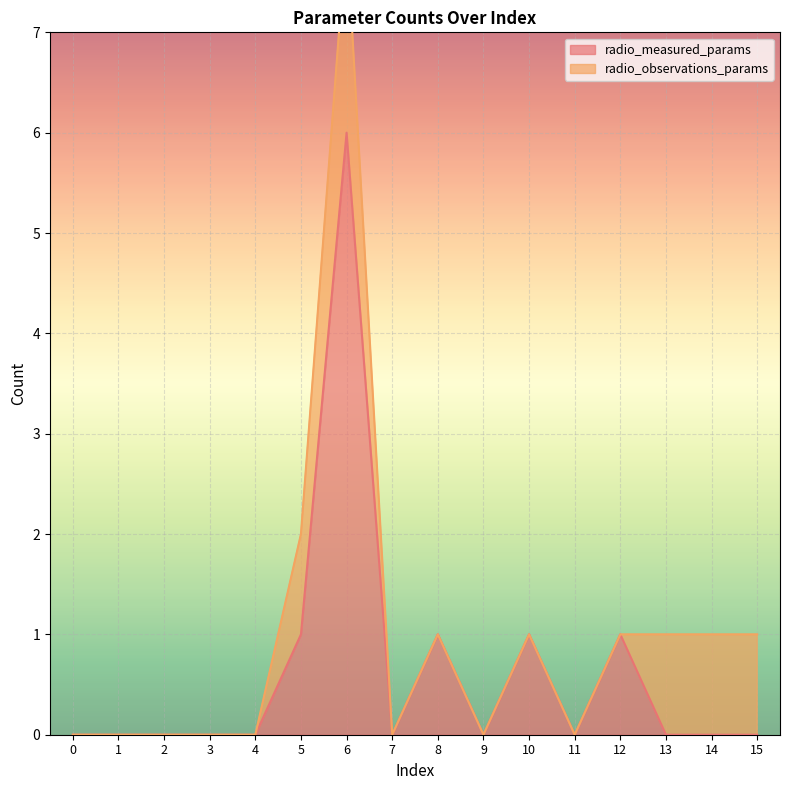

How many positive values are there?

5